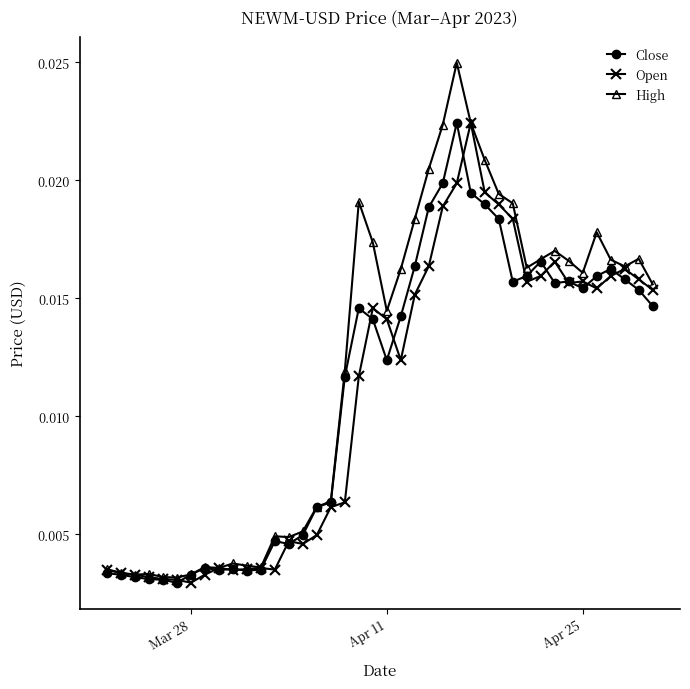

At how many categories does at least one series exceed 0?

40